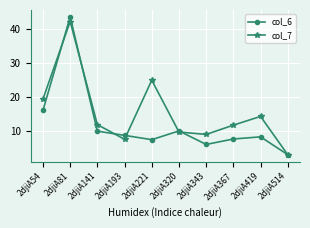

What is the total value across all series at 2djiA514?

6.1